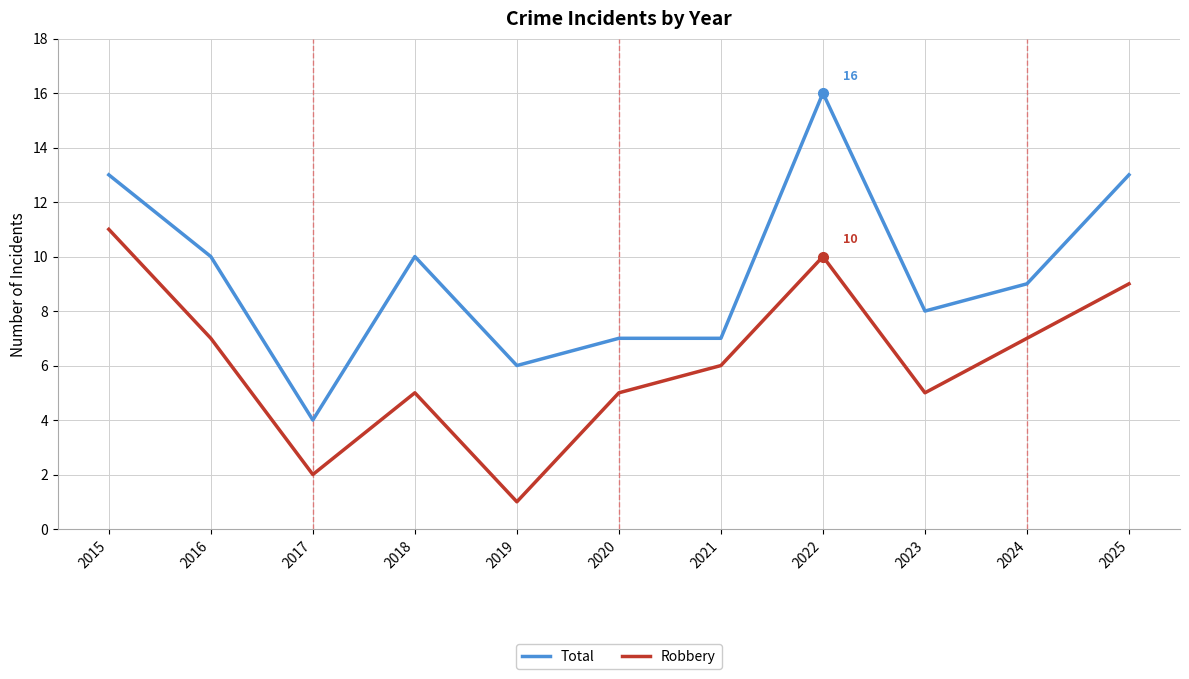

Reading right to left, extract all data points from this chart.

Total: 2025=13	2024=9	2023=8	2022=16	2021=7	2020=7	2019=6	2018=10	2017=4	2016=10	2015=13
Robbery: 2025=9	2024=7	2023=5	2022=10	2021=6	2020=5	2019=1	2018=5	2017=2	2016=7	2015=11